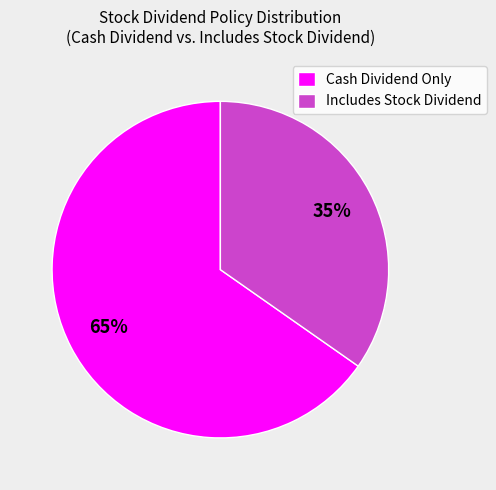

Between Includes Stock Dividend and Cash Dividend Only, which is larger?

Cash Dividend Only